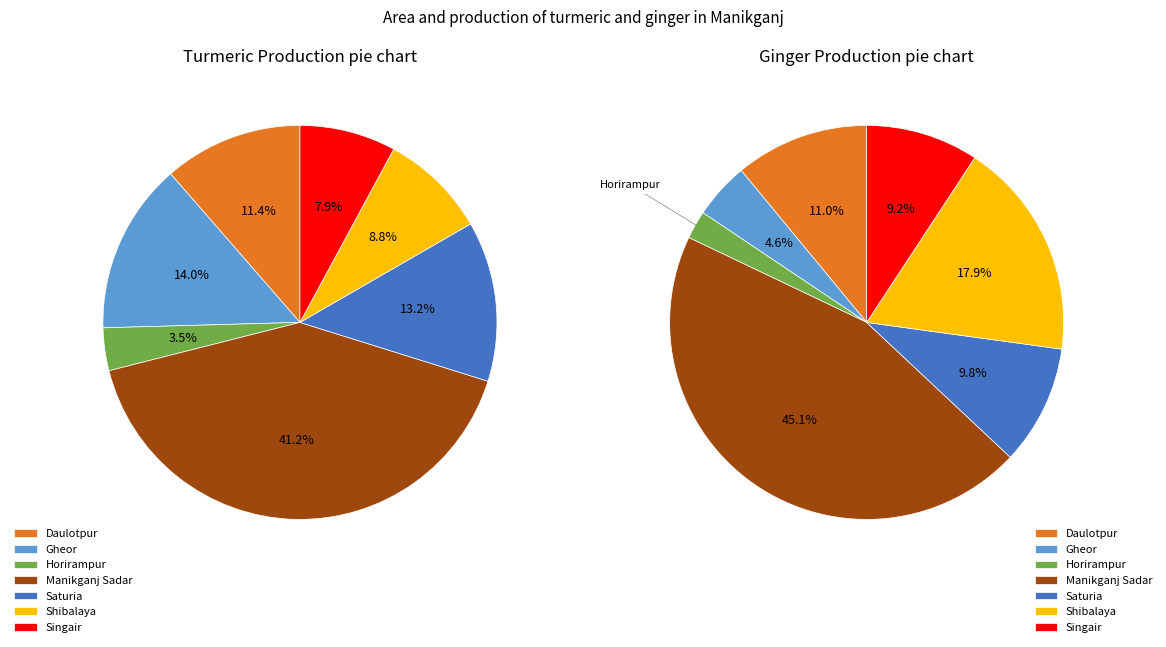

How many segments does this pie chart have?

7